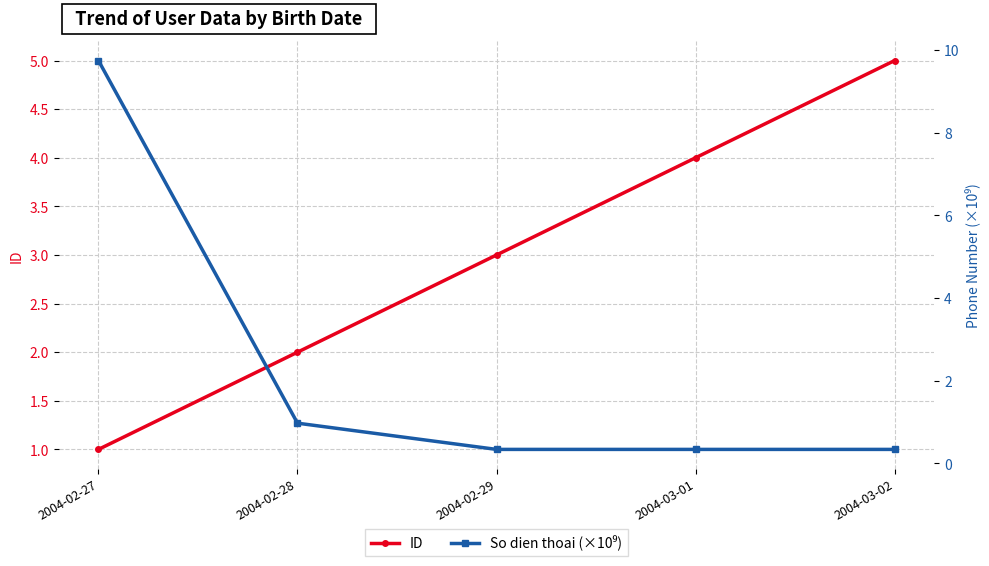

At how many categories does at least one series exceed 7?

1